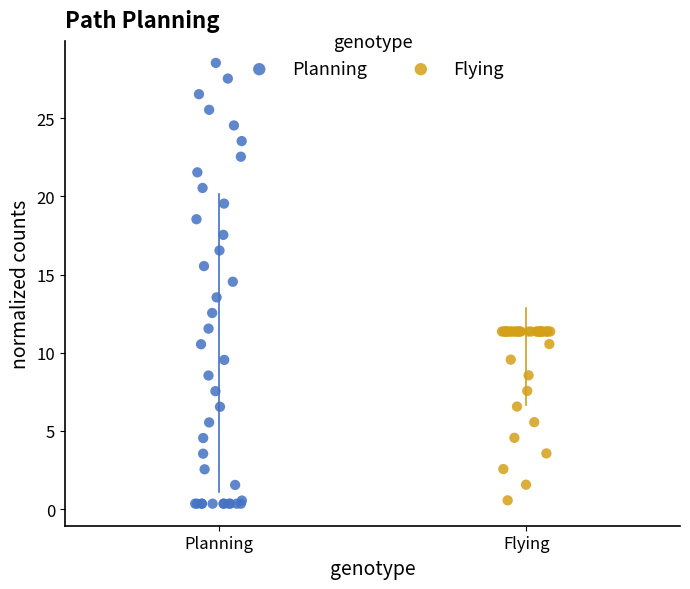

Which series contains the highest Y value?

Planning